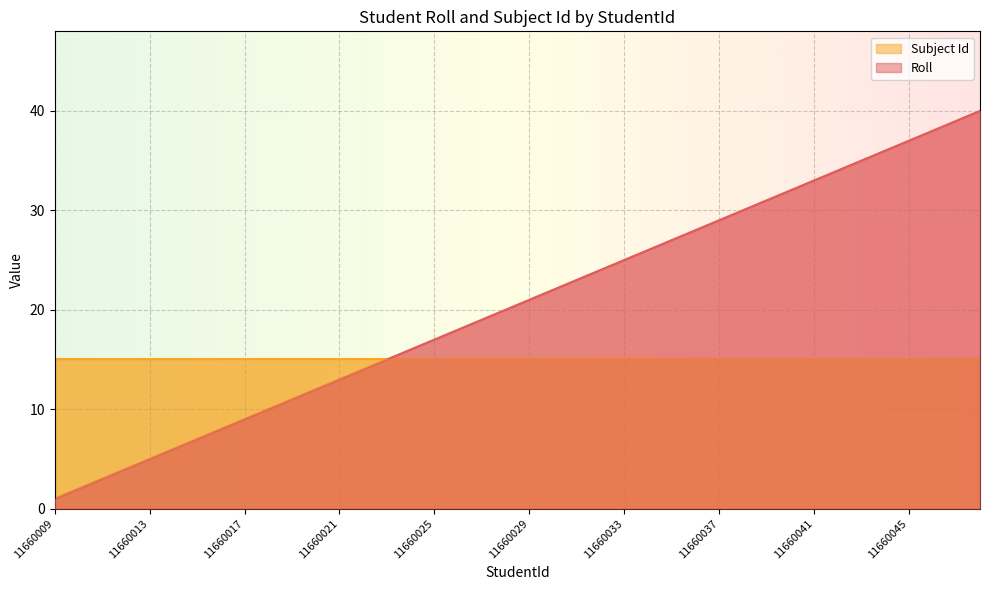

Rank the categories by value from lowest to highest.

11660009, 11660010, 11660011, 11660012, 11660013, 11660014, 11660015, 11660016, 11660017, 11660018, 11660019, 11660020, 11660021, 11660022, 11660023, 11660024, 11660025, 11660026, 11660027, 11660028, 11660029, 11660030, 11660031, 11660032, 11660033, 11660034, 11660035, 11660036, 11660037, 11660038, 11660039, 11660040, 11660041, 11660042, 11660043, 11660044, 11660045, 11660046, 11660047, 11660048